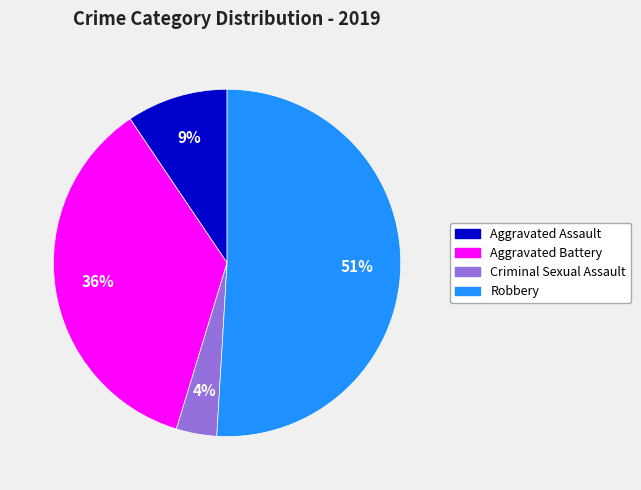

Which category has the smallest portion of the pie?

Criminal Sexual Assault